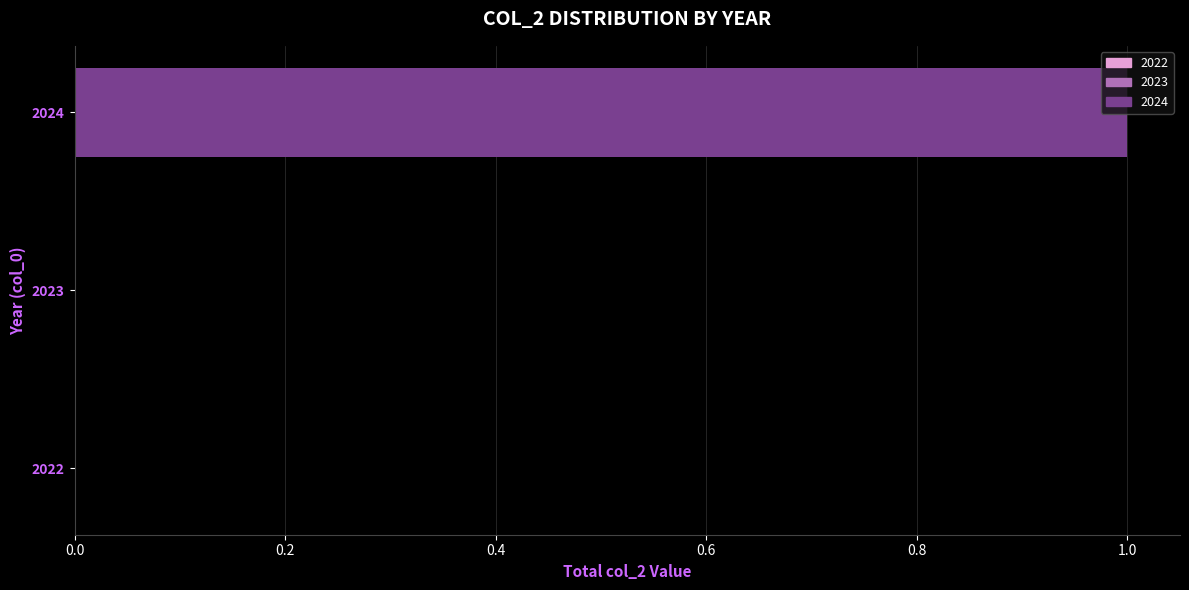

Count the number of data series in this chart.

1